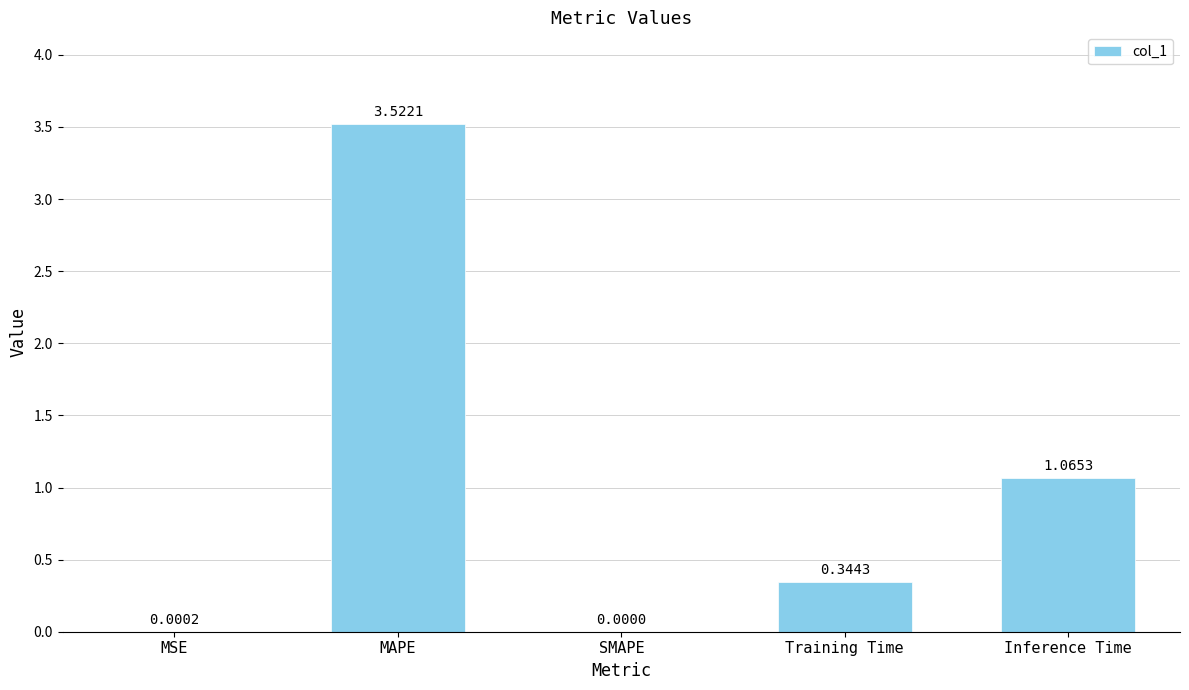

Where is the data nearest to the value 1?

Inference Time